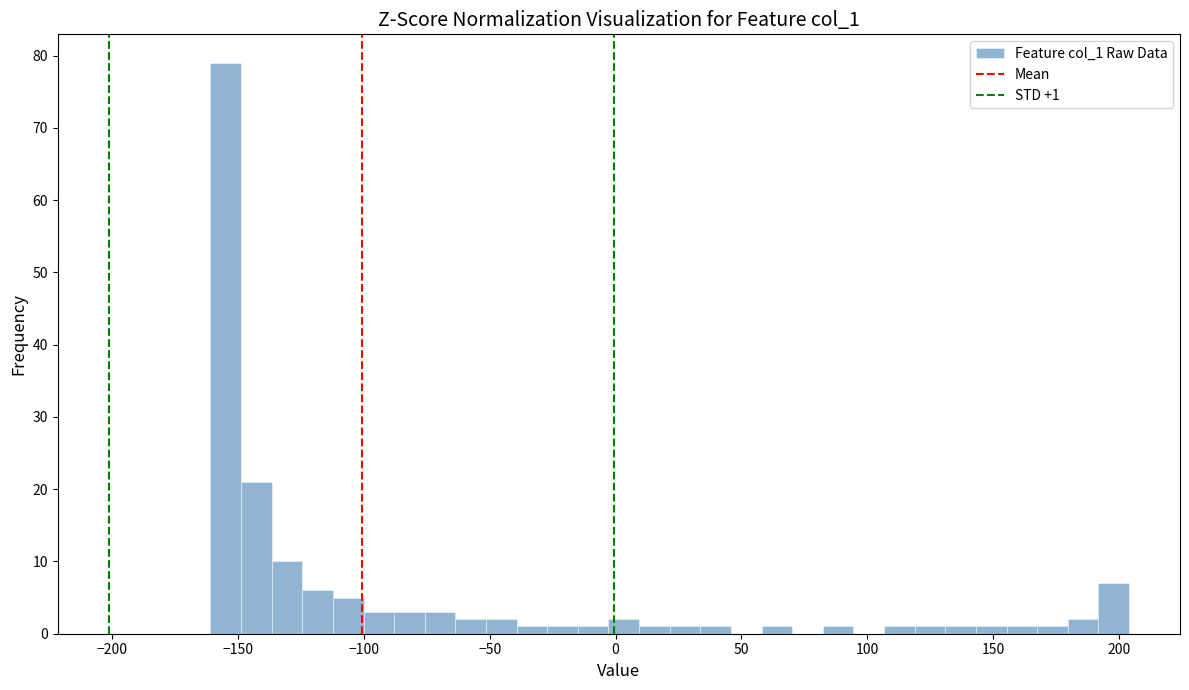

Around what value on the x-axis is the tallest bar? Give the approximate position of its centre, as read against the axis.

-155